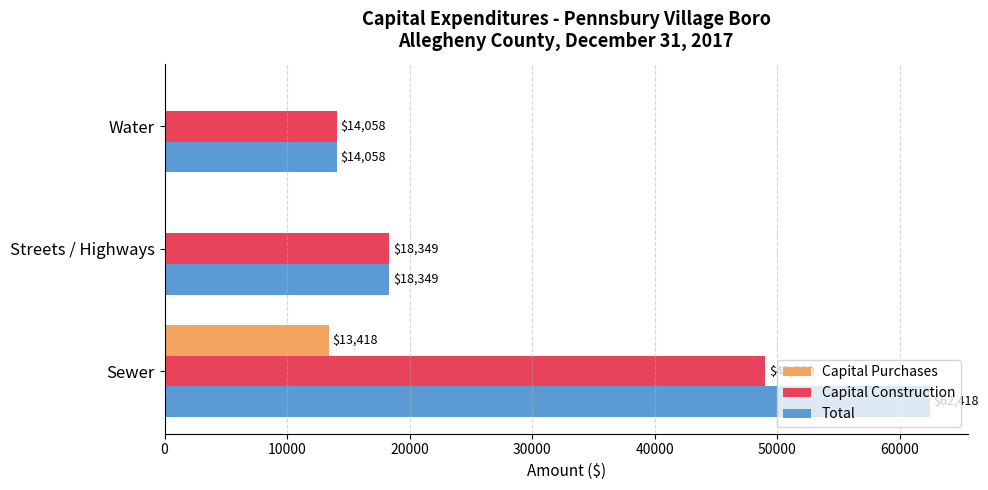

What is the sum of all Capital Purchases values?

13418